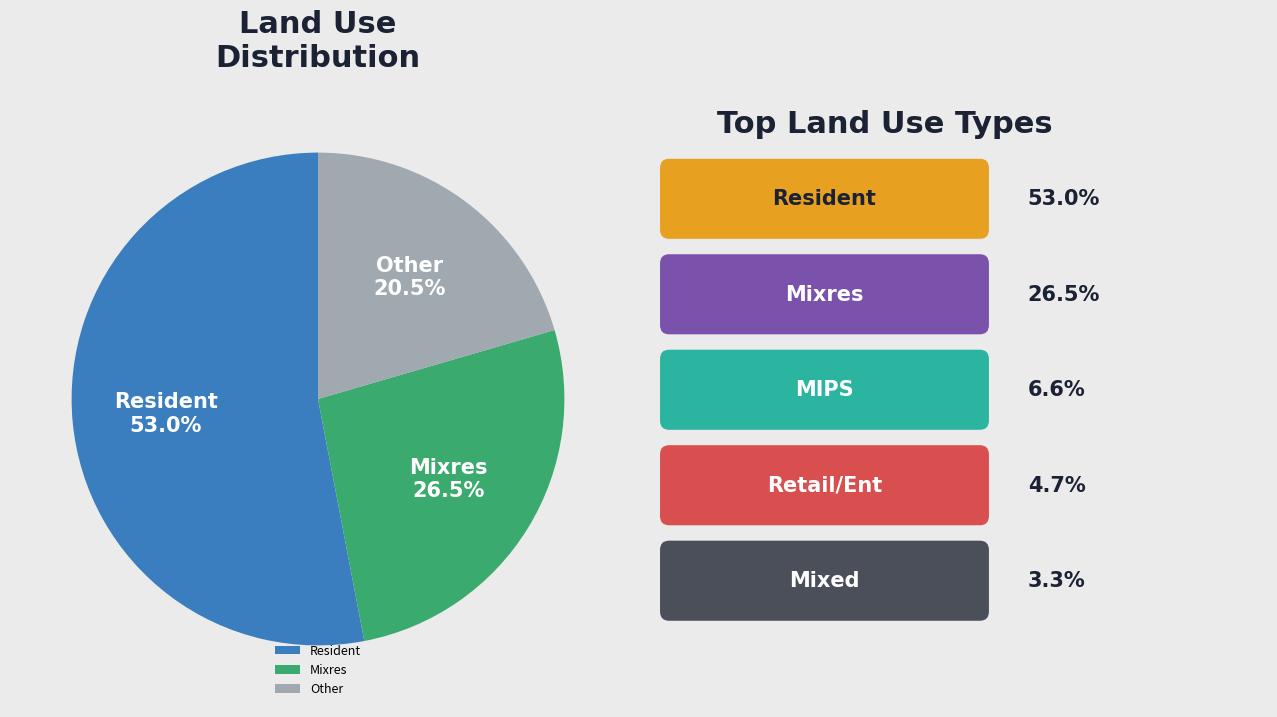

To the nearest percent, what is the average slice percentage?

33%